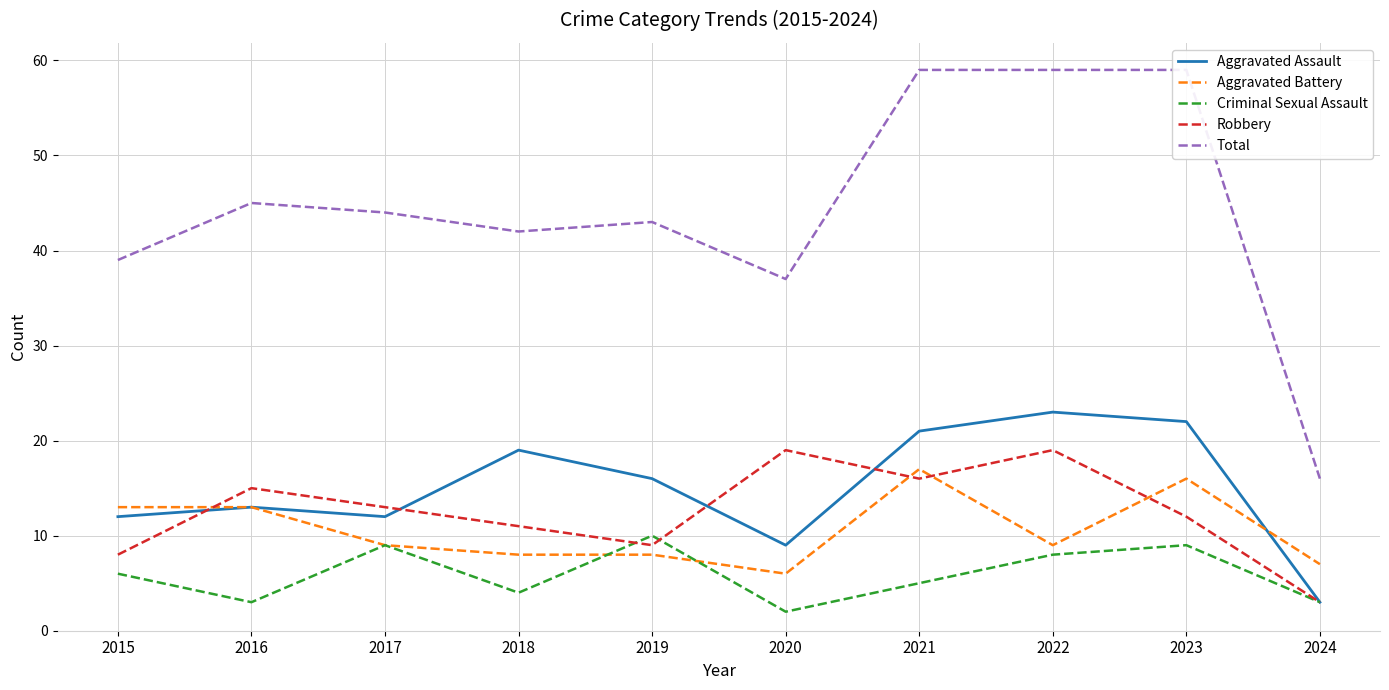

The value of Total at 2016 is 24. True or false?

False